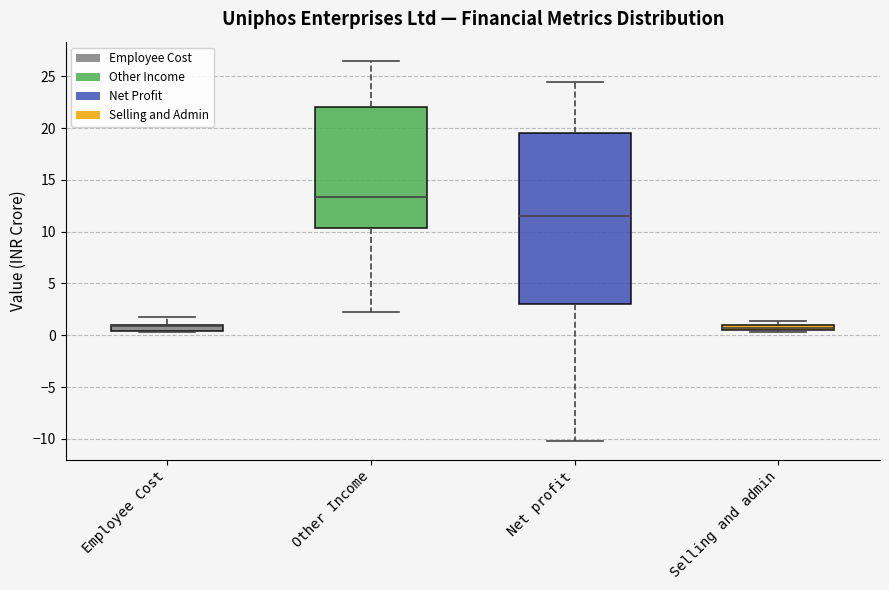

Which box has the highest median line?

Other Income